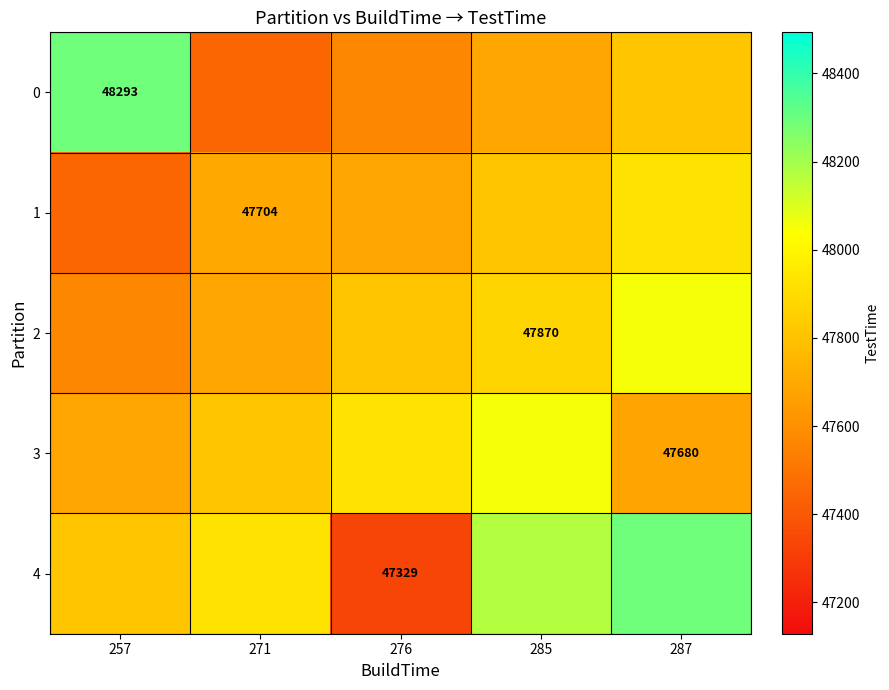

The 1 series shows 23068.4 at 271. True or false?

False